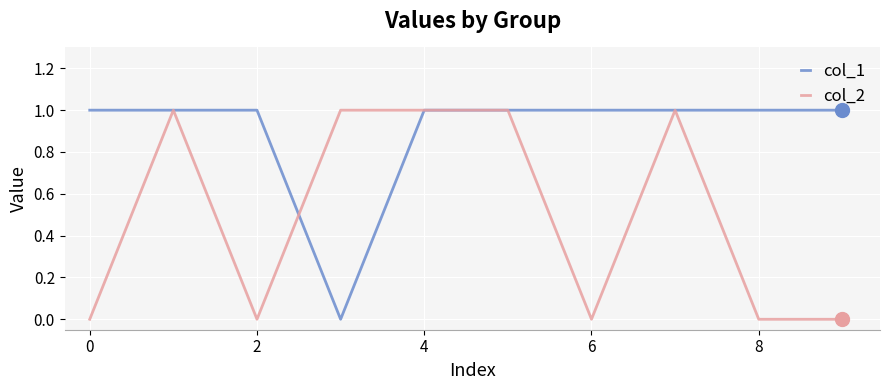

Which series has the largest total across all categories?

col_1